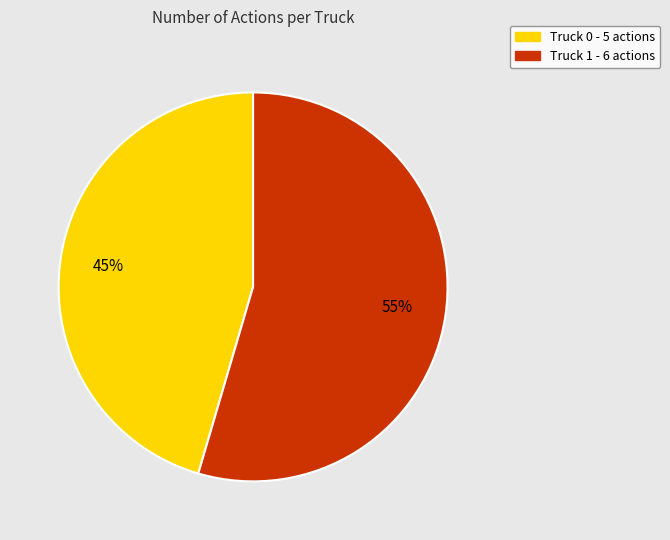

Combined, do Truck 0 and Truck 1 account for over 50%?

Yes